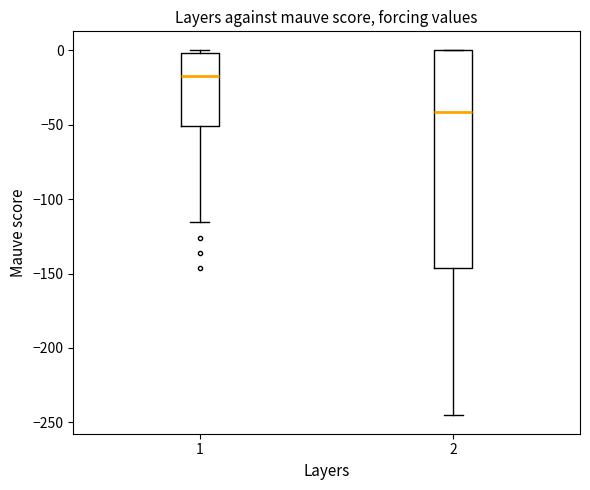

Which box has the highest median line?

1